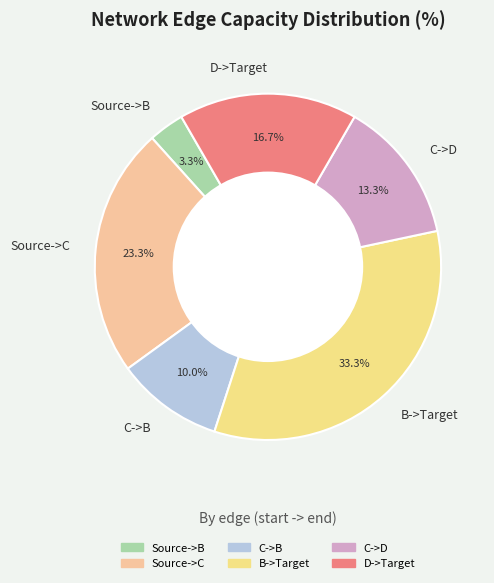

How much of the chart is everything except C->D?

86.7%